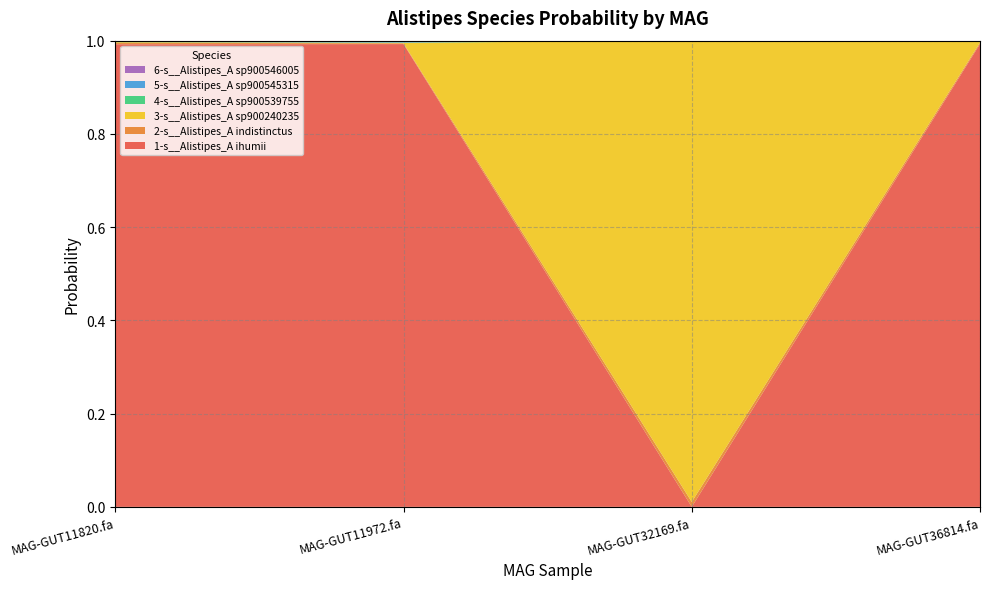

Reading left to right, extract all data points from this chart.

1-s__Alistipes_A ihumii: 1.0	1.0	0.0	1.0
2-s__Alistipes_A indistinctus: 0.0	0.0	0.0	0.0
3-s__Alistipes_A sp900240235: 0.0	0.0	1.0	0.0
4-s__Alistipes_A sp900539755: 0.0	0.0	0.0	0.0
5-s__Alistipes_A sp900545315: 0.0	0.0	0.0	0.0
6-s__Alistipes_A sp900546005: 0.0	0.0	0.0	0.0